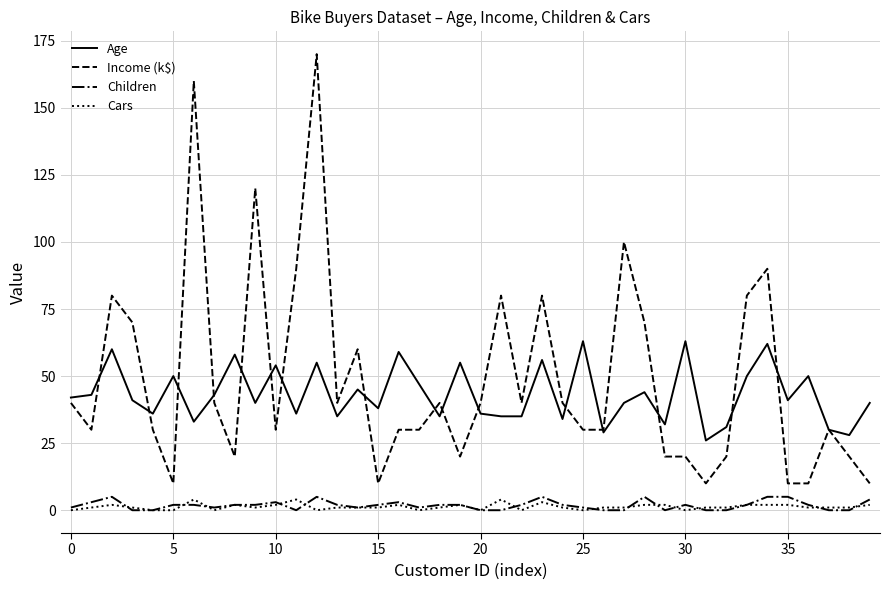

How many lines are shown in the chart?

4